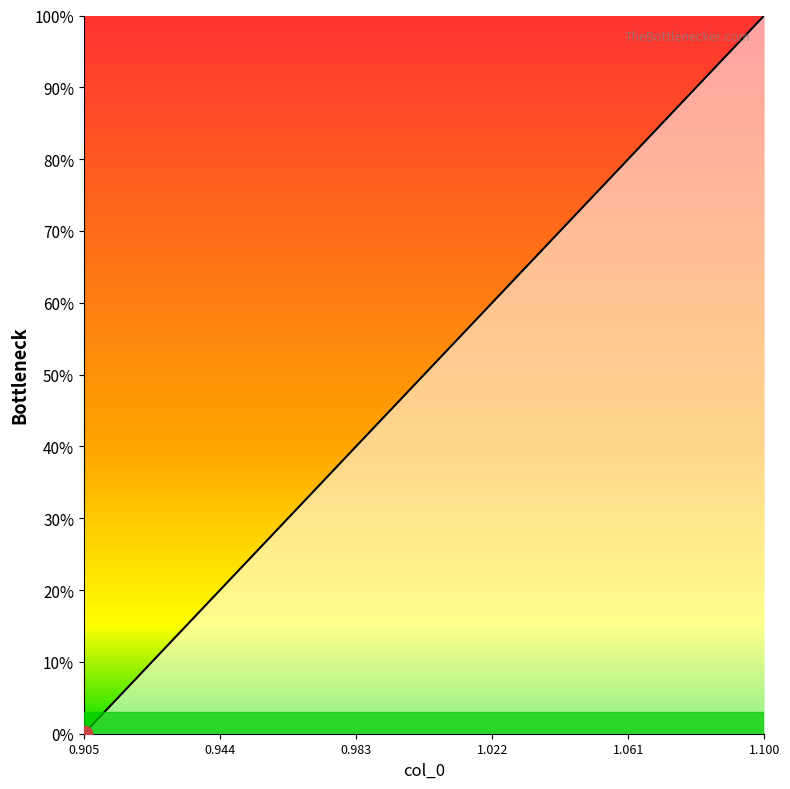

True or false: there are more than 1 points higher than both neighbors.

False